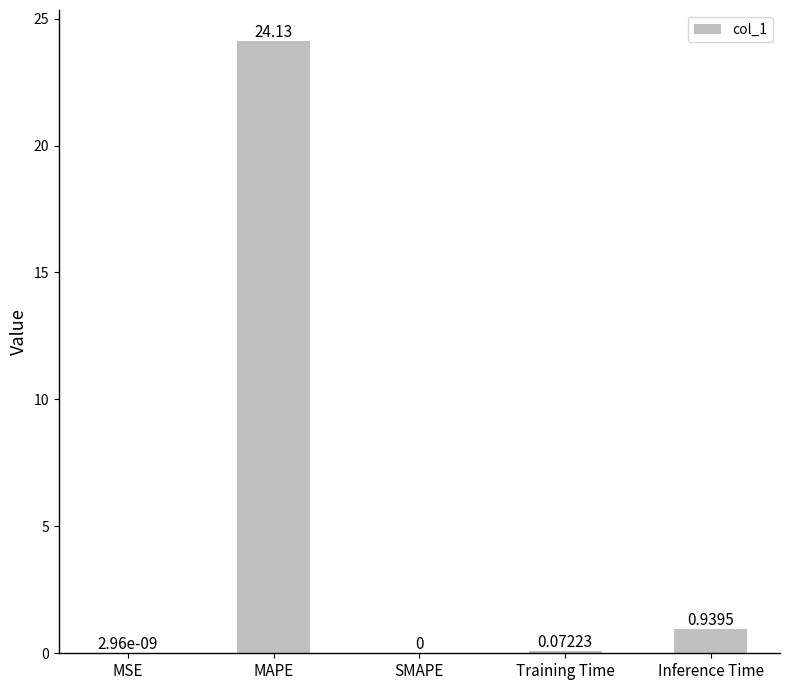

Between MAPE and Inference Time, which is larger?

MAPE